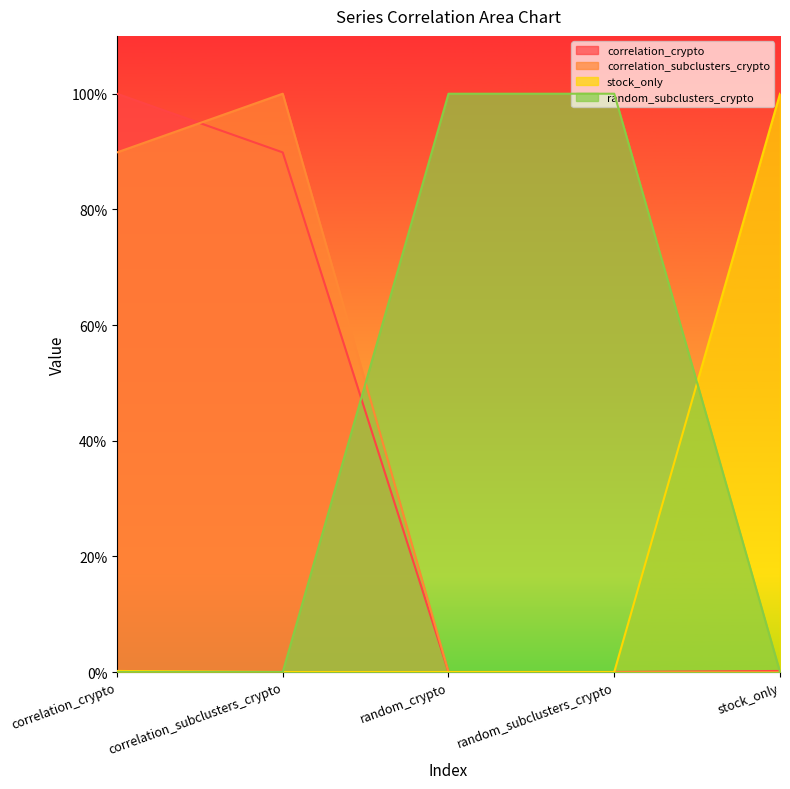

Count the random_subclusters_crypto values in the range 0 to 1.

5